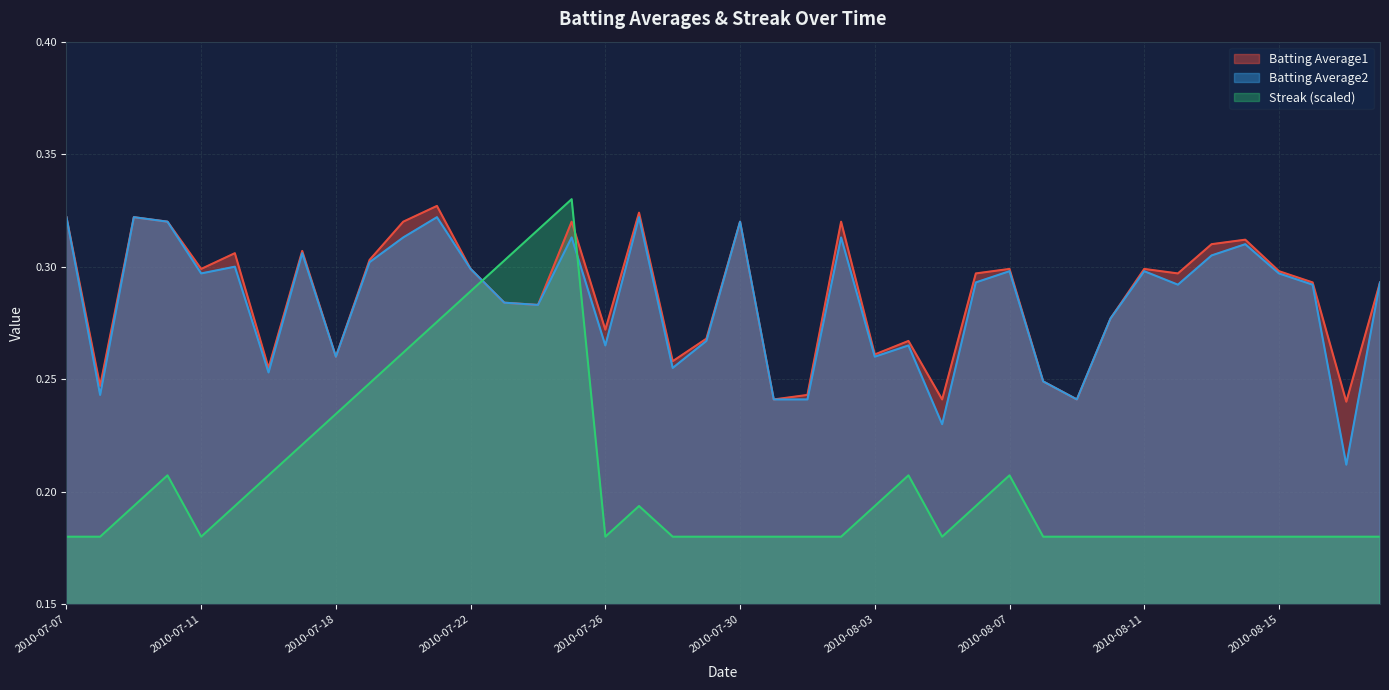

Which series has the widest spread of values?

Streak (scaled)